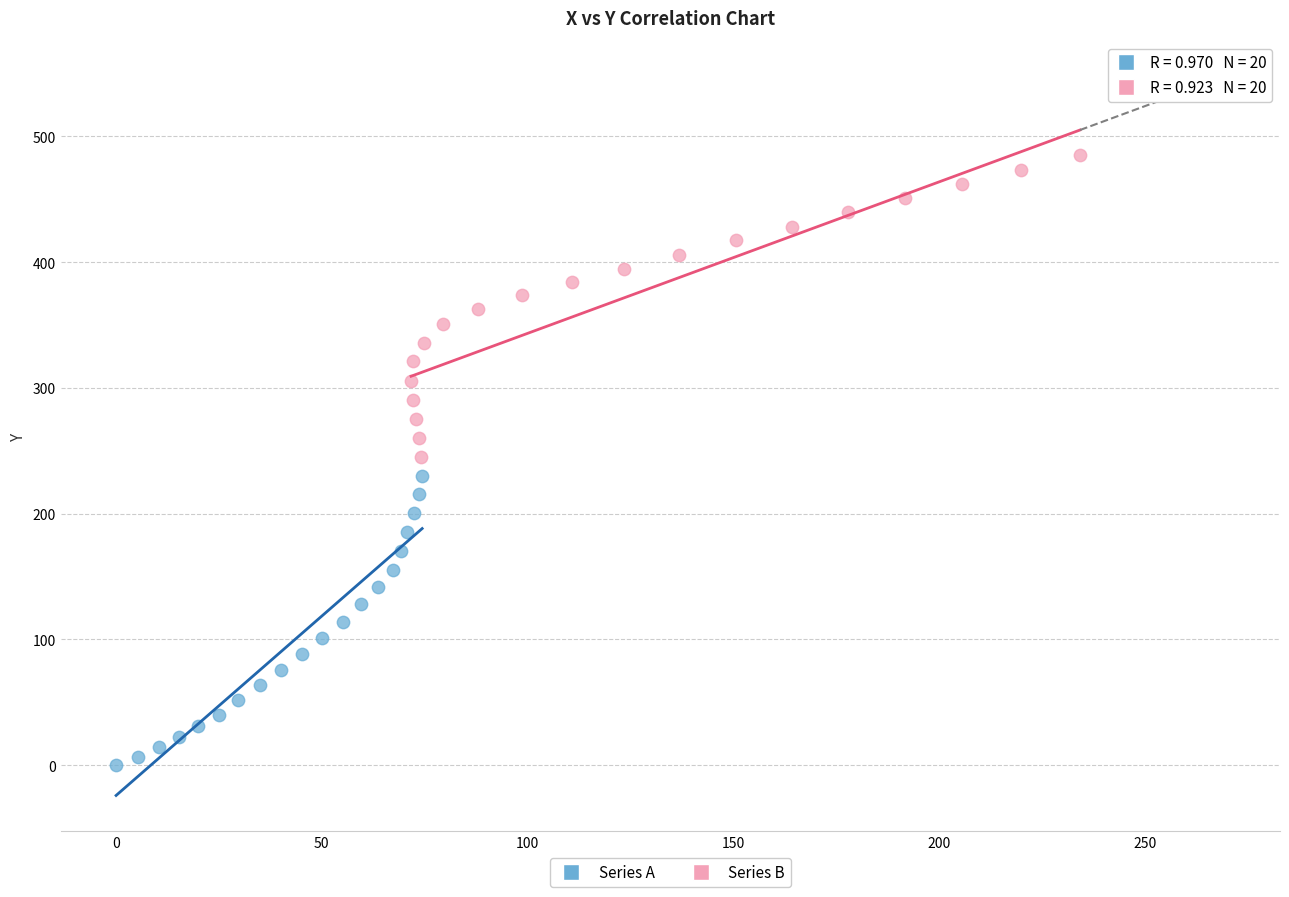

Which series has the largest Y range (max minus min)?

Series B